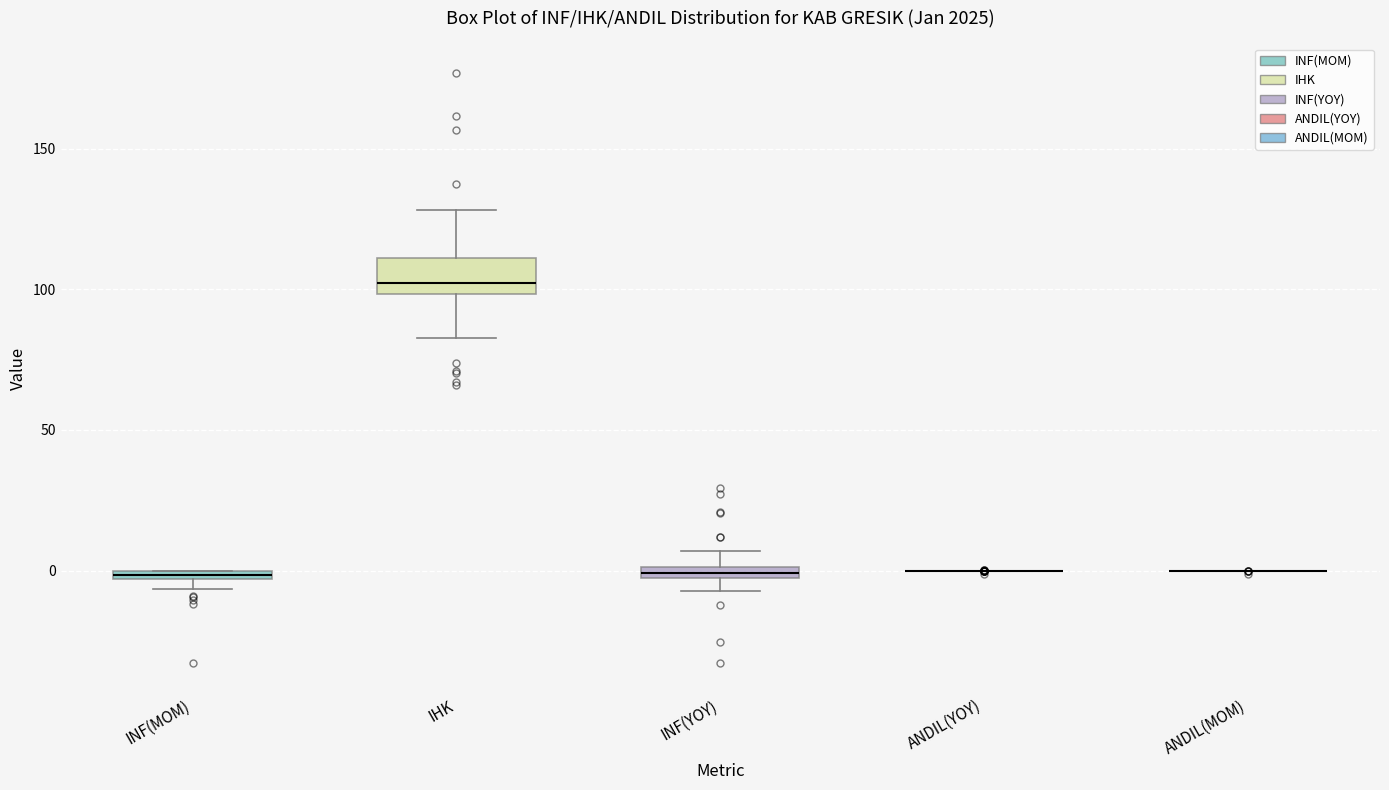

Where does the upper whisker of the box for INF(YOY) end on the y-axis? The values are not printed on the chart, so give them approximately, as read against the axis.

5